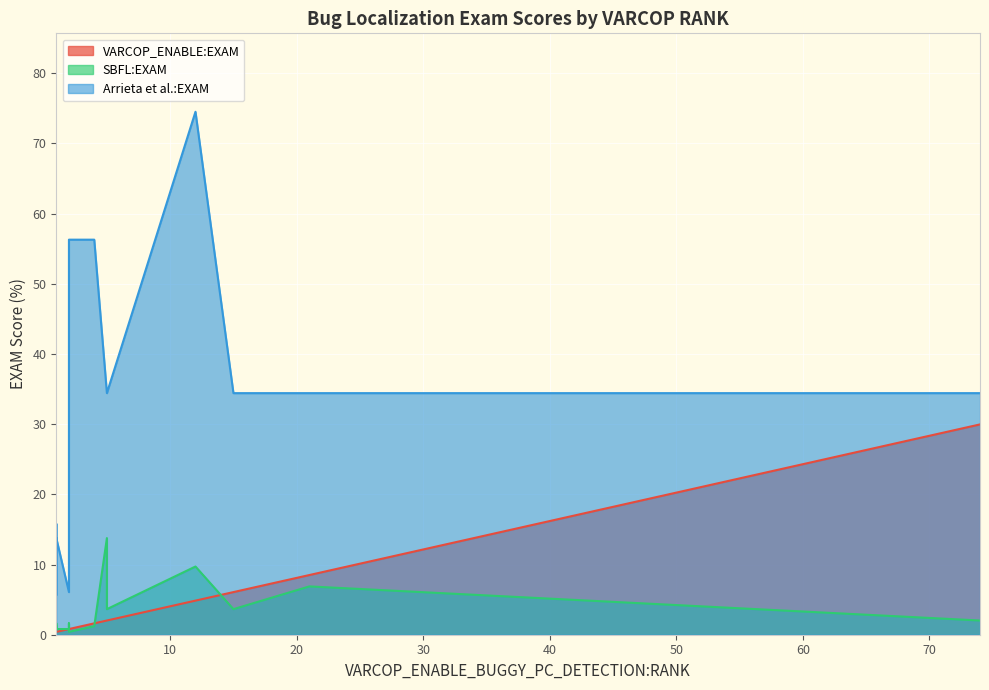

Which series has the largest total across all categories?

Arrieta et al.:EXAM